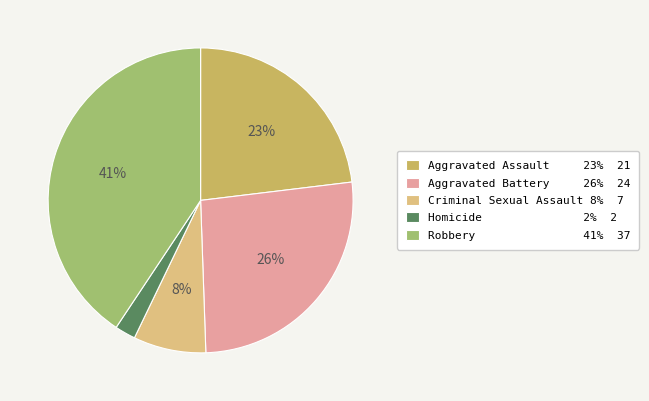

True or false: Robbery accounts for 41% of the total.

True